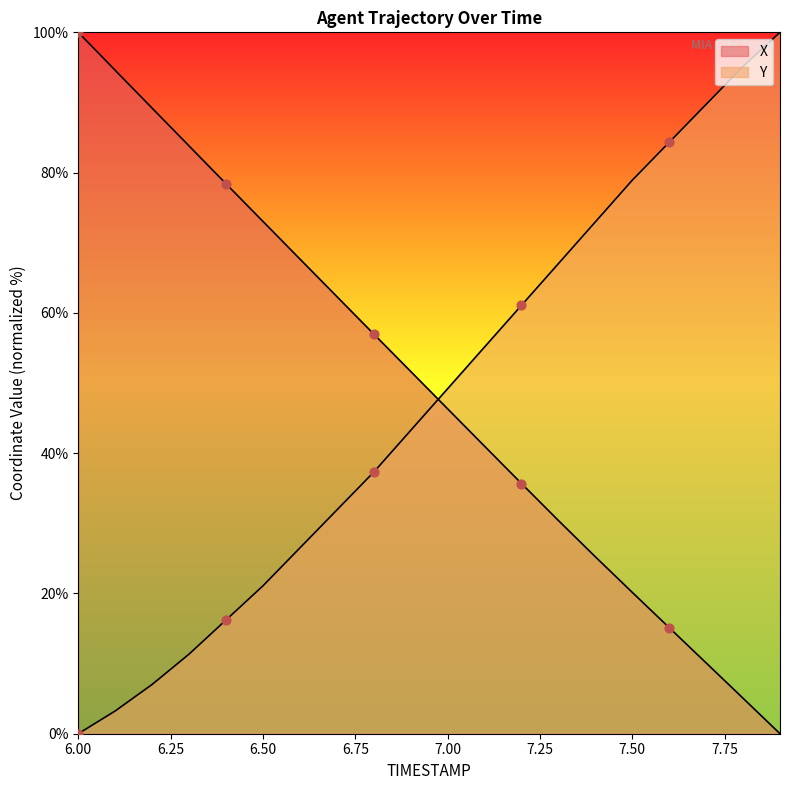

At which category is the sum across all series the highest?

7.8